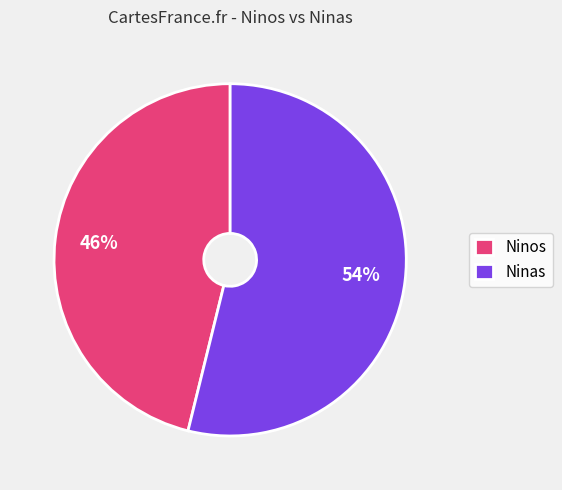

Rank the categories by value from highest to lowest.

Ninas, Ninos